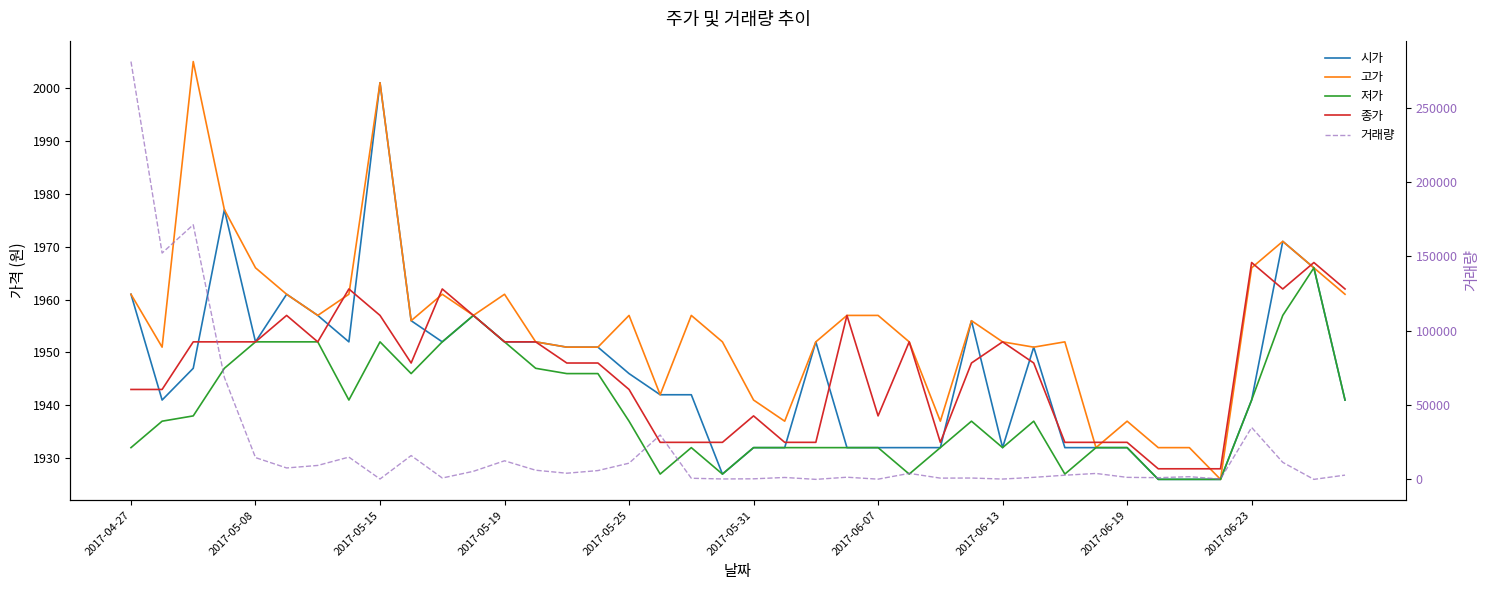

How many data points does each series have?

40